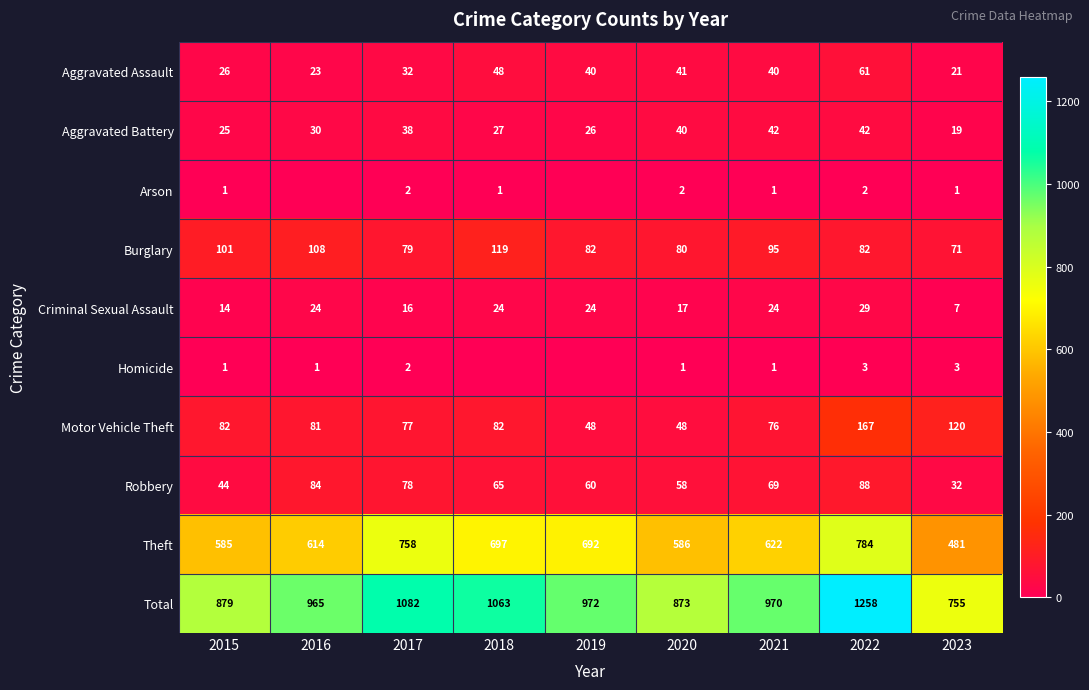

What is the maximum value for Theft?

784